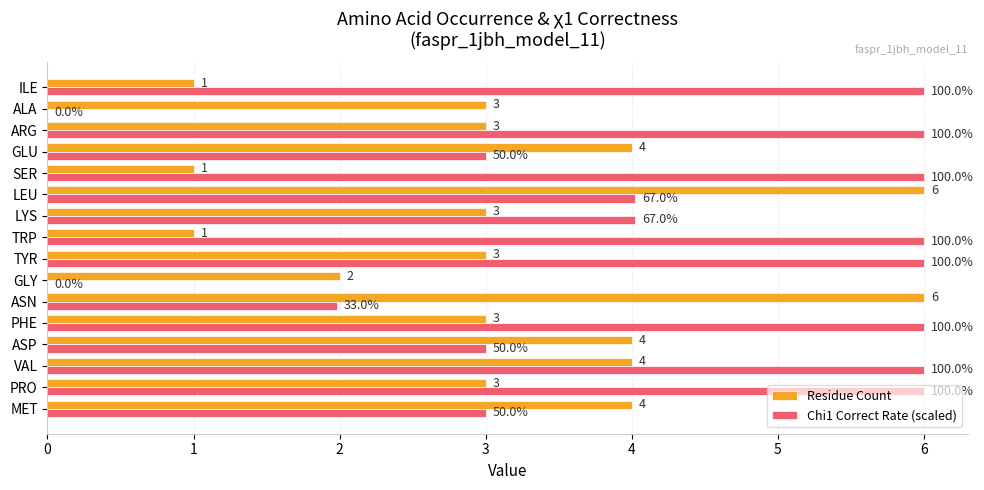

What is the average value of the Chi1 Correct Rate (scaled) series?

4.2